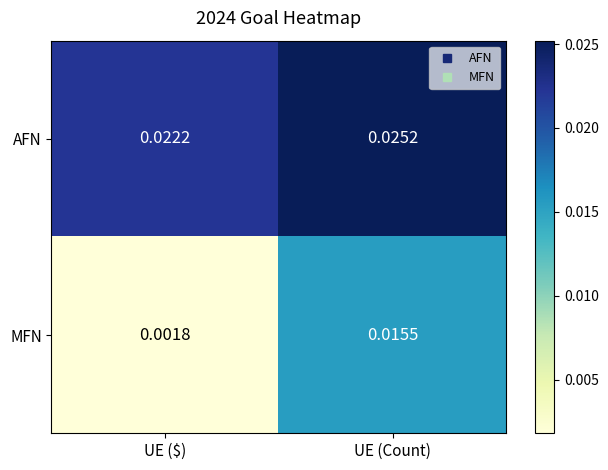

Where is AFN nearest to the value 0?

UE ($)